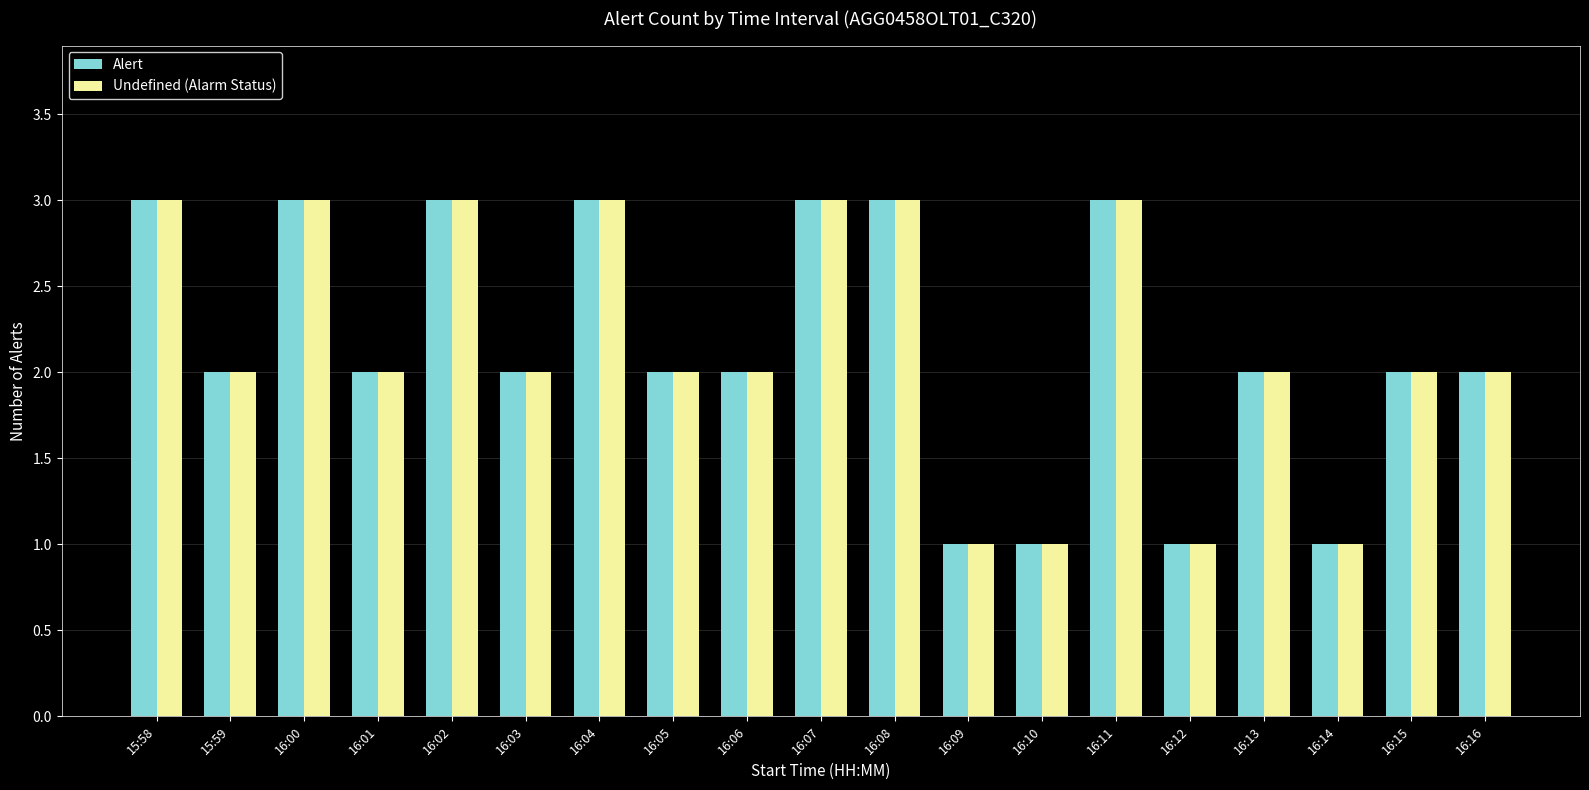

What is the sum of all Alert values?

41